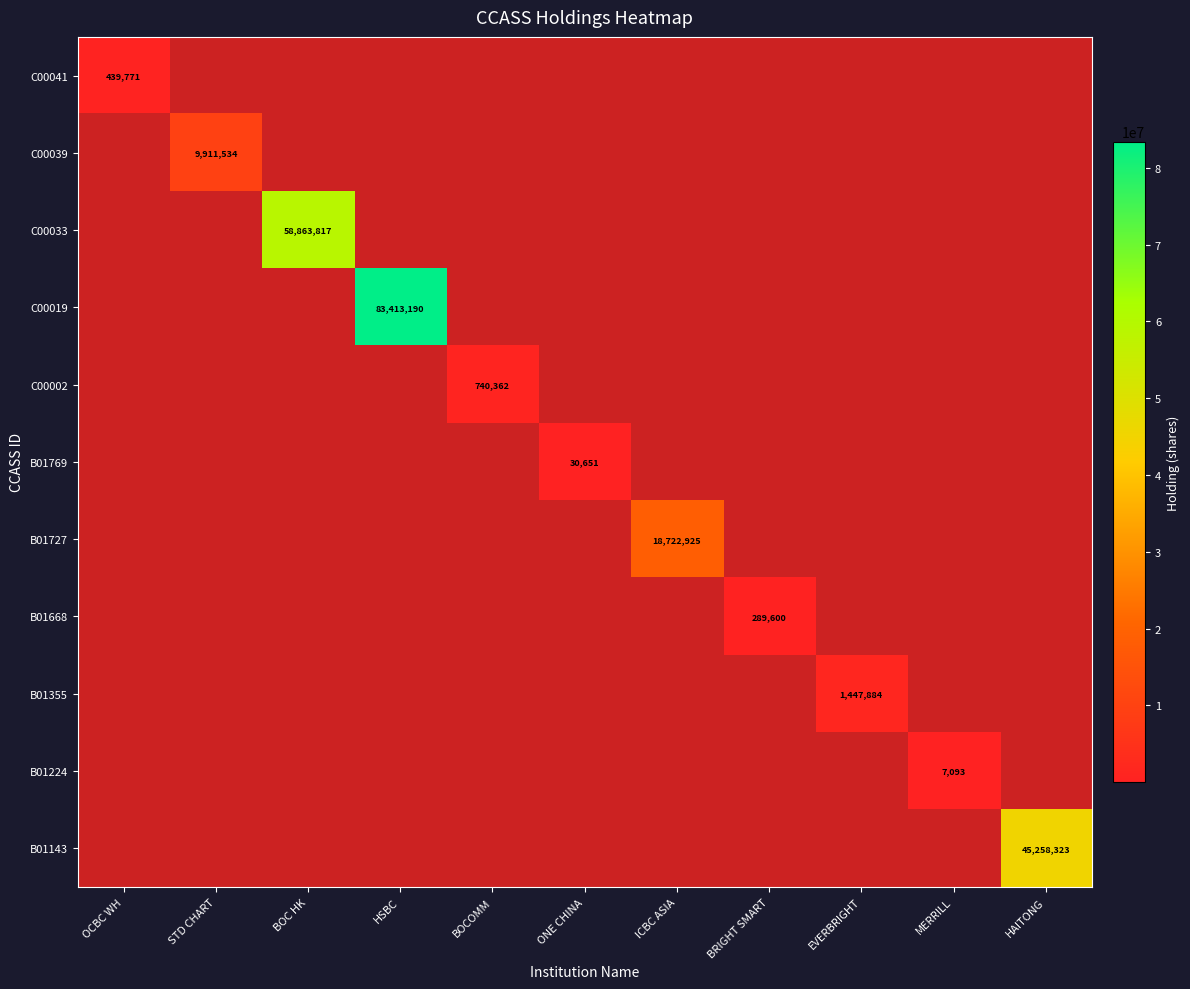

What is the greatest value displayed?

83413190